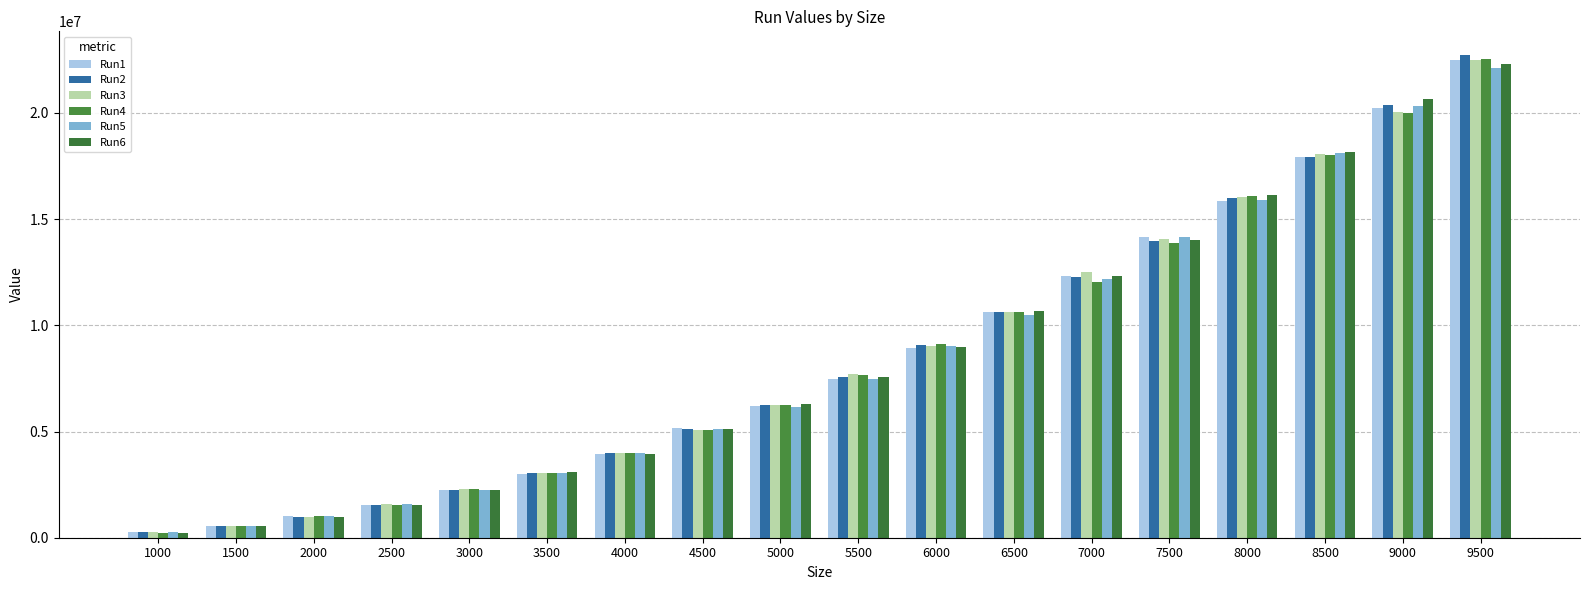

Reading right to left, list all the values displayed in this chart.

Run1: 9500=22503741	9000=20217752	8500=17914905	8000=15837073	7500=14151417	7000=12326139	6500=10638033	6000=8947679	5500=7485993	5000=6194976	4500=5147027	4000=3948274	3500=3021920	3000=2251905	2500=1546985	2000=1011635	1500=563554	1000=255359
Run2: 9500=22707341	9000=20352055	8500=17903608	8000=16013555	7500=13986085	7000=12288637	6500=10634756	6000=9054806	5500=7557103	5000=6237355	4500=5132483	4000=3991096	3500=3064495	3000=2238899	2500=1558550	2000=987108	1500=553305	1000=256373
Run3: 9500=22477291	9000=20036669	8500=18070290	8000=16065314	7500=14043023	7000=12499033	6500=10633605	6000=9048026	5500=7716891	5000=6258055	4500=5083545	4000=3978375	3500=3032089	3000=2302863	2500=1584071	2000=961627	1500=567345	1000=251668
Run4: 9500=22554098	9000=20008987	8500=18036176	8000=16103859	7500=13893497	7000=12062910	6500=10627084	6000=9130902	5500=7655873	5000=6257636	4500=5088753	4000=3970687	3500=3045345	3000=2276727	2500=1537049	2000=1014879	1500=553445	1000=244300
Run5: 9500=22113685	9000=20332855	8500=18128528	8000=15889382	7500=14167722	7000=12167431	6500=10472700	6000=9024051	5500=7493069	5000=6171495	4500=5124408	4000=3979358	3500=3061847	3000=2256966	2500=1579634	2000=1010852	1500=566415	1000=251527
Run6: 9500=22290630	9000=20654640	8500=18158191	8000=16136429	7500=14019407	7000=12331804	6500=10672228	6000=8961697	5500=7547824	5000=6297707	4500=5125909	4000=3961470	3500=3089136	3000=2239352	2500=1551720	2000=988826	1500=565824	1000=244546